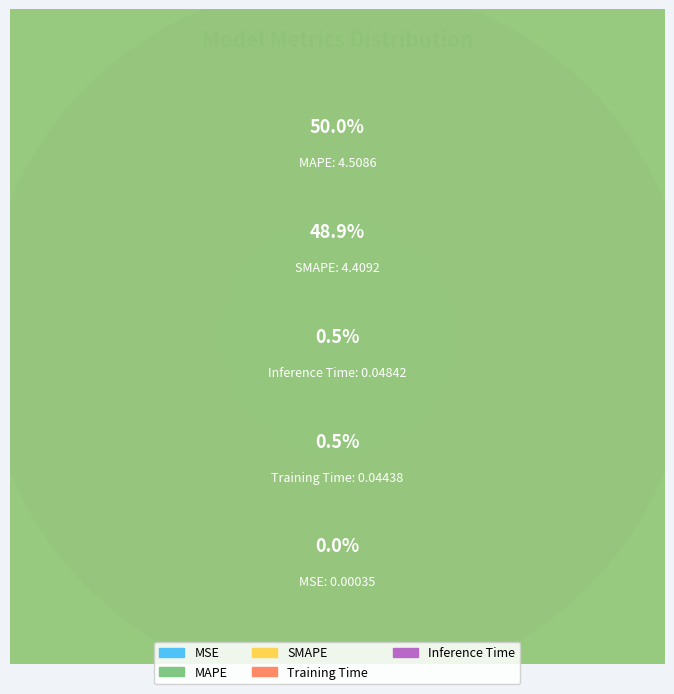

To the nearest percent, what is the average slice percentage?

20%